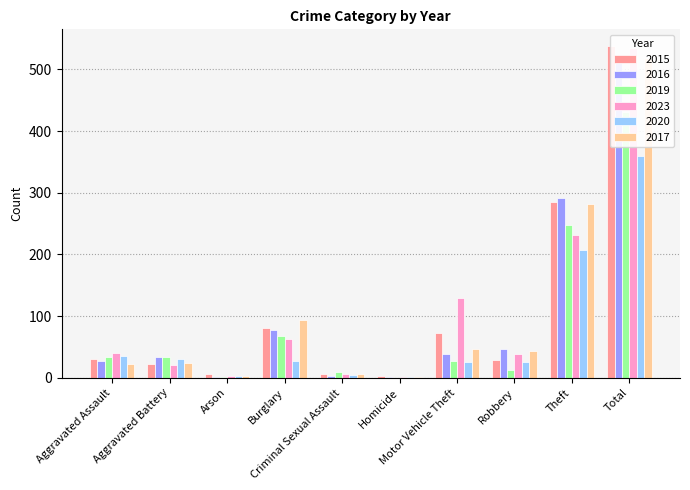

At how many categories does at least one series exceed 115?

3